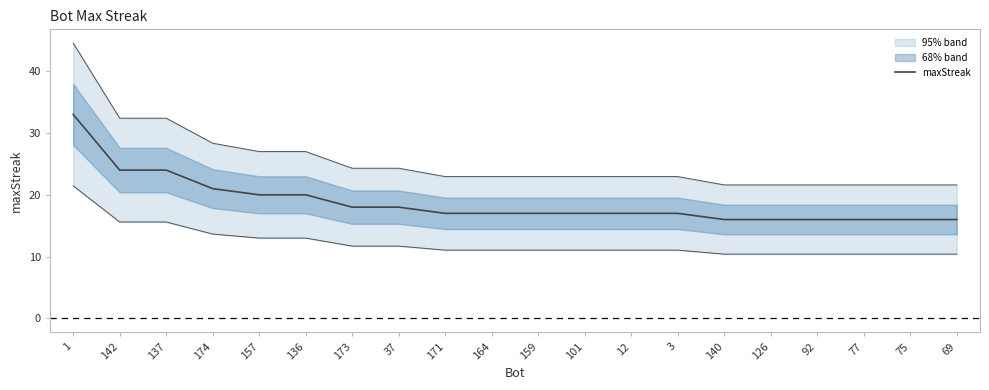

Reading left to right, list all the values displayed in this chart.

1=33	142=24	137=24	174=21	157=20	136=20	173=18	37=18	171=17	164=17	159=17	101=17	12=17	3=17	140=16	126=16	92=16	77=16	75=16	69=16